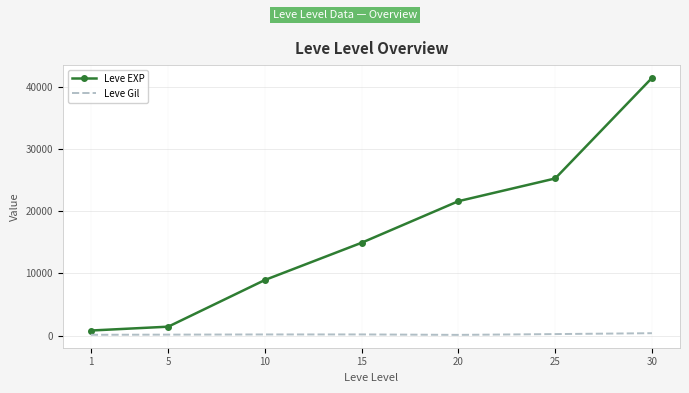

What is the minimum value shown in the chart?

101